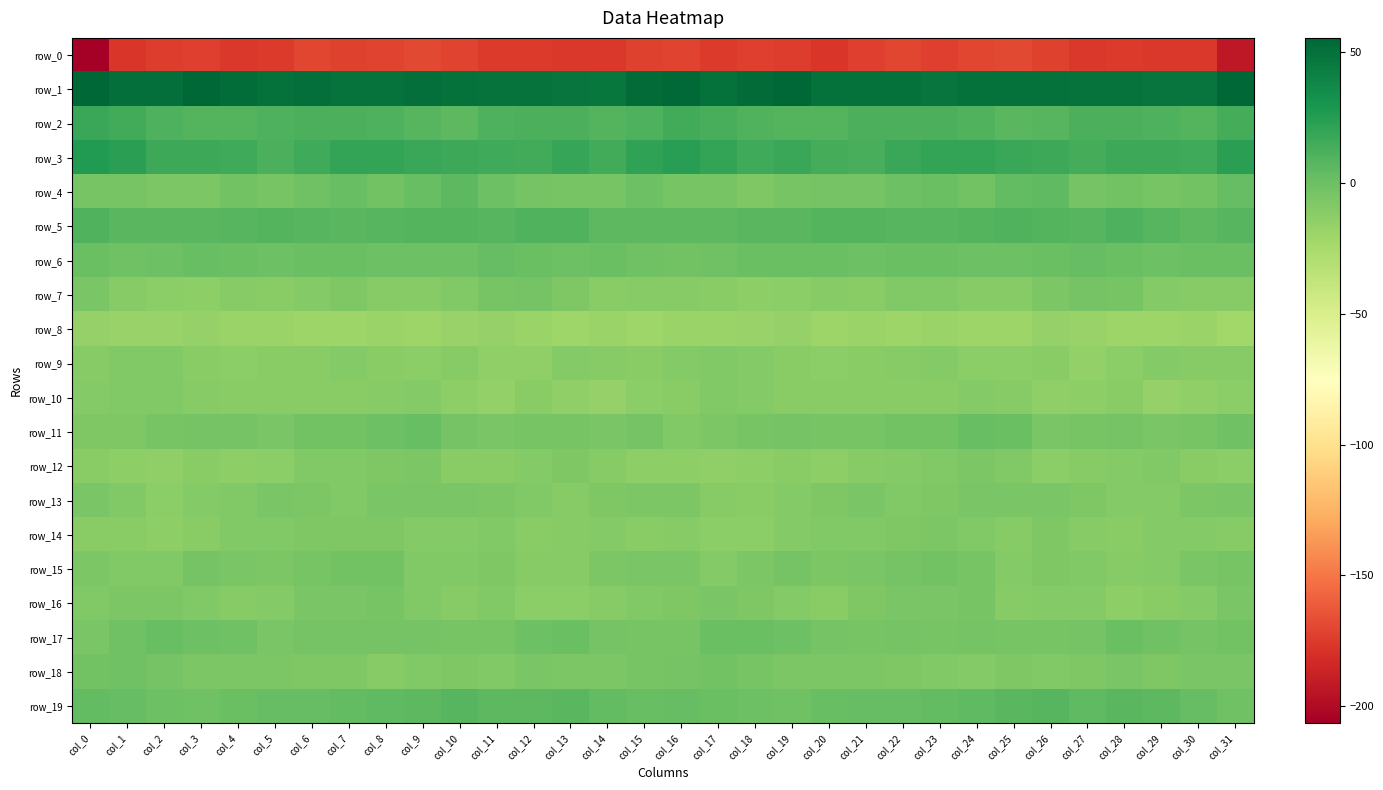

Reading left to right, extract all data points from this chart.

row_0: col_0=-206.5	col_1=-177.5	col_2=-174.6	col_3=-173.2	col_4=-176.8	col_5=-175.2	col_6=-170.0	col_7=-172.6	col_8=-171.7	col_9=-169.5	col_10=-170.9	col_11=-175.6	col_12=-175.5	col_13=-176.3	col_14=-176.0	col_15=-172.6	col_16=-171.6	col_17=-175.7	col_18=-173.2	col_19=-174.8	col_20=-176.9	col_21=-172.8	col_22=-170.2	col_23=-173.0	col_24=-170.6	col_25=-169.5	col_26=-172.7	col_27=-176.2	col_28=-175.9	col_29=-176.1	col_30=-176.1	col_31=-193.0
row_1: col_0=54.9	col_1=50.3	col_2=50.8	col_3=54.7	col_4=51.5	col_5=49.5	col_6=50.3	col_7=48.2	col_8=48.8	col_9=50.5	col_10=50.2	col_11=48.8	col_12=48.6	col_13=47.8	col_14=46.4	col_15=53.1	col_16=54.2	col_17=50.2	col_18=52.5	col_19=54.6	col_20=49.5	col_21=50.2	col_22=49.8	col_23=47.6	col_24=50.1	col_25=50.2	col_26=49.9	col_27=48.3	col_28=48.5	col_29=47.3	col_30=47.9	col_31=55.3
row_2: col_0=18.0	col_1=14.6	col_2=11.0	col_3=9.0	col_4=8.5	col_5=10.7	col_6=11.7	col_7=12.3	col_8=10.8	col_9=7.8	col_10=6.0	col_11=11.2	col_12=12.1	col_13=11.7	col_14=8.5	col_15=11.2	col_16=14.8	col_17=13.1	col_18=10.2	col_19=8.4	col_20=9.2	col_21=11.4	col_22=12.0	col_23=11.8	col_24=10.3	col_25=6.3	col_26=7.6	col_27=12.2	col_28=12.2	col_29=10.8	col_30=8.5	col_31=13.5
row_3: col_0=26.2	col_1=22.8	col_2=16.5	col_3=17.2	col_4=16.3	col_5=11.4	col_6=15.9	col_7=19.9	col_8=20.4	col_9=18.2	col_10=17.5	col_11=15.6	col_12=14.7	col_13=18.5	col_14=15.4	col_15=20.7	col_16=24.2	col_17=19.9	col_18=16.0	col_19=17.8	col_20=14.2	col_21=12.4	col_22=17.8	col_23=20.5	col_24=19.8	col_25=17.7	col_26=17.3	col_27=14.2	col_28=16.9	col_29=17.4	col_30=16.2	col_31=23.5
row_4: col_0=-4.6	col_1=-4.5	col_2=-6.9	col_3=-7.0	col_4=-2.8	col_5=-4.9	col_6=-1.8	col_7=1.6	col_8=-2.1	col_9=1.5	col_10=5.4	col_11=-0.9	col_12=-3.5	col_13=-4.0	col_14=-4.5	col_15=-0.8	col_16=-4.6	col_17=-5.0	col_18=-8.0	col_19=-4.9	col_20=-3.9	col_21=-3.9	col_22=-0.1	col_23=0.8	col_24=-2.3	col_25=4.0	col_26=4.2	col_27=-3.6	col_28=-2.8	col_29=-5.0	col_30=-2.5	col_31=3.1
row_5: col_0=9.6	col_1=6.6	col_2=6.5	col_3=7.1	col_4=8.1	col_5=9.0	col_6=7.8	col_7=7.3	col_8=8.2	col_9=9.2	col_10=9.2	col_11=7.8	col_12=10.0	col_13=9.7	col_14=5.7	col_15=5.5	col_16=6.2	col_17=6.0	col_18=7.0	col_19=6.9	col_20=8.9	col_21=8.6	col_22=7.6	col_23=7.3	col_24=8.7	col_25=9.4	col_26=8.7	col_27=7.8	col_28=11.1	col_29=7.9	col_30=5.4	col_31=8.0
row_6: col_0=1.1	col_1=-1.3	col_2=-0.0	col_3=1.2	col_4=0.3	col_5=0.1	col_6=0.3	col_7=0.8	col_8=0.1	col_9=-0.5	col_10=-0.2	col_11=2.8	col_12=1.1	col_13=-0.4	col_14=0.3	col_15=-1.2	col_16=-2.8	col_17=-1.7	col_18=1.0	col_19=0.5	col_20=0.5	col_21=-0.1	col_22=0.5	col_23=0.5	col_24=-0.1	col_25=-0.6	col_26=0.6	col_27=2.9	col_28=0.2	col_29=-0.1	col_30=1.0	col_31=0.4
row_7: col_0=-5.2	col_1=-10.2	col_2=-12.5	col_3=-13.3	col_4=-10.3	col_5=-11.7	col_6=-9.5	col_7=-7.9	col_8=-10.6	col_9=-11.0	col_10=-8.3	col_11=-4.2	col_12=-3.4	col_13=-7.2	col_14=-11.2	col_15=-10.2	col_16=-10.1	col_17=-11.7	col_18=-13.2	col_19=-12.3	col_20=-10.4	col_21=-11.5	col_22=-8.3	col_23=-8.9	col_24=-10.9	col_25=-10.5	col_26=-6.6	col_27=-3.6	col_28=-4.1	col_29=-9.4	col_30=-10.2	col_31=-10.5
row_8: col_0=-16.8	col_1=-18.1	col_2=-18.2	col_3=-17.0	col_4=-18.7	col_5=-18.8	col_6=-19.5	col_7=-19.7	col_8=-19.0	col_9=-20.0	col_10=-18.0	col_11=-16.8	col_12=-19.3	col_13=-20.4	col_14=-18.8	col_15=-20.8	col_16=-18.8	col_17=-18.8	col_18=-17.7	col_19=-17.2	col_20=-19.6	col_21=-18.5	col_22=-20.3	col_23=-18.9	col_24=-19.5	col_25=-19.8	col_26=-16.8	col_27=-17.8	col_28=-20.1	col_29=-19.5	col_30=-18.9	col_31=-22.0
row_9: col_0=-10.7	col_1=-8.2	col_2=-9.1	col_3=-11.2	col_4=-12.6	col_5=-11.2	col_6=-11.2	col_7=-9.8	col_8=-11.5	col_9=-12.9	col_10=-11.0	col_11=-14.6	col_12=-14.6	col_13=-10.1	col_14=-10.1	col_15=-11.2	col_16=-9.5	col_17=-8.2	col_18=-9.8	col_19=-11.7	col_20=-12.4	col_21=-11.2	col_22=-10.8	col_23=-9.9	col_24=-12.5	col_25=-12.2	col_26=-11.5	col_27=-16.0	col_28=-12.8	col_29=-9.4	col_30=-10.6	col_31=-11.0
row_10: col_0=-9.5	col_1=-8.5	col_2=-8.5	col_3=-10.7	col_4=-11.8	col_5=-11.4	col_6=-11.5	col_7=-12.0	col_8=-10.3	col_9=-9.5	col_10=-13.2	col_11=-15.3	col_12=-11.3	col_13=-14.6	col_14=-16.4	col_15=-12.7	col_16=-11.8	col_17=-8.5	col_18=-9.1	col_19=-11.4	col_20=-11.7	col_21=-11.5	col_22=-11.6	col_23=-11.9	col_24=-9.3	col_25=-10.4	col_26=-15.0	col_27=-13.9	col_28=-11.3	col_29=-16.6	col_30=-14.4	col_31=-12.2
row_11: col_0=-7.4	col_1=-7.9	col_2=-4.3	col_3=-3.4	col_4=-3.7	col_5=-5.6	col_6=-2.4	col_7=-2.7	col_8=-0.3	col_9=1.8	col_10=-3.5	col_11=-5.6	col_12=-4.2	col_13=-4.2	col_14=-5.1	col_15=-3.2	col_16=-8.2	col_17=-6.6	col_18=-4.0	col_19=-3.3	col_20=-4.5	col_21=-4.7	col_22=-2.1	col_23=-2.8	col_24=1.4	col_25=0.6	col_26=-5.8	col_27=-4.5	col_28=-3.9	col_29=-5.0	col_30=-4.2	col_31=-1.7
row_12: col_0=-11.2	col_1=-13.7	col_2=-14.8	col_3=-12.0	col_4=-13.4	col_5=-12.5	col_6=-8.8	col_7=-8.7	col_8=-7.3	col_9=-6.9	col_10=-11.4	col_11=-11.2	col_12=-9.8	col_13=-8.1	col_14=-10.2	col_15=-13.3	col_16=-13.6	col_17=-14.8	col_18=-13.9	col_19=-11.7	col_20=-14.0	col_21=-10.4	col_22=-9.2	col_23=-8.1	col_24=-6.8	col_25=-8.1	col_26=-12.2	col_27=-10.4	col_28=-9.1	col_29=-8.3	col_30=-11.5	col_31=-12.8
row_13: col_0=-5.4	col_1=-8.7	col_2=-12.8	col_3=-9.6	col_4=-8.4	col_5=-5.7	col_6=-7.0	col_7=-8.9	col_8=-5.5	col_9=-5.8	col_10=-5.4	col_11=-6.9	col_12=-8.5	col_13=-10.3	col_14=-7.3	col_15=-6.8	col_16=-6.1	col_17=-11.1	col_18=-11.7	col_19=-9.2	col_20=-7.4	col_21=-5.5	col_22=-8.5	col_23=-7.3	col_24=-5.7	col_25=-5.6	col_26=-5.4	col_27=-7.6	col_28=-9.6	col_29=-9.4	col_30=-6.3	col_31=-5.8
row_14: col_0=-11.6	col_1=-11.9	col_2=-13.4	col_3=-11.5	col_4=-8.3	col_5=-8.4	col_6=-7.8	col_7=-7.8	col_8=-7.2	col_9=-10.0	col_10=-9.1	col_11=-8.8	col_12=-11.6	col_13=-10.5	col_14=-9.5	col_15=-11.2	col_16=-10.3	col_17=-12.5	col_18=-13.1	col_19=-10.1	col_20=-8.3	col_21=-8.1	col_22=-8.0	col_23=-6.7	col_24=-8.6	col_25=-10.4	col_26=-7.7	col_27=-10.5	col_28=-11.6	col_29=-9.8	col_30=-10.1	col_31=-10.6
row_15: col_0=-6.1	col_1=-8.4	col_2=-8.3	col_3=-3.5	col_4=-5.2	col_5=-6.4	col_6=-4.5	col_7=-2.9	col_8=-2.5	col_9=-8.1	col_10=-8.7	col_11=-7.1	col_12=-10.2	col_13=-10.3	col_14=-6.9	col_15=-5.0	col_16=-5.4	col_17=-9.2	col_18=-6.3	col_19=-3.4	col_20=-6.3	col_21=-6.0	col_22=-3.5	col_23=-2.3	col_24=-4.2	col_25=-9.5	col_26=-7.4	col_27=-8.1	col_28=-10.9	col_29=-9.3	col_30=-5.9	col_31=-4.9
row_16: col_0=-9.1	col_1=-6.8	col_2=-6.8	col_3=-8.4	col_4=-11.0	col_5=-9.5	col_6=-5.9	col_7=-5.7	col_8=-4.1	col_9=-8.6	col_10=-10.8	col_11=-8.6	col_12=-12.3	col_13=-12.7	col_14=-10.5	col_15=-8.5	col_16=-7.3	col_17=-5.9	col_18=-7.6	col_19=-9.2	col_20=-11.7	col_21=-7.7	col_22=-5.6	col_23=-5.5	col_24=-4.7	col_25=-10.4	col_26=-10.0	col_27=-9.4	col_28=-13.2	col_29=-11.8	col_30=-9.7	col_31=-5.5
row_17: col_0=-6.0	col_1=-1.5	col_2=1.7	col_3=-0.3	col_4=-1.8	col_5=-5.2	col_6=-3.3	col_7=-3.8	col_8=-3.8	col_9=-3.9	col_10=-4.5	col_11=-4.3	col_12=-0.8	col_13=0.4	col_14=-3.1	col_15=-4.2	col_16=-4.8	col_17=0.6	col_18=1.0	col_19=-0.5	col_20=-3.9	col_21=-4.3	col_22=-3.5	col_23=-4.4	col_24=-3.4	col_25=-4.3	col_26=-4.7	col_27=-3.5	col_28=0.9	col_29=-1.2	col_30=-3.2	col_31=-2.8
row_18: col_0=-2.6	col_1=-1.9	col_2=-3.2	col_3=-6.0	col_4=-6.6	col_5=-6.4	col_6=-7.5	col_7=-7.2	col_8=-10.2	col_9=-8.3	col_10=-8.0	col_11=-9.0	col_12=-5.1	col_13=-7.0	col_14=-6.6	col_15=-4.6	col_16=-3.5	col_17=-2.3	col_18=-4.1	col_19=-6.7	col_20=-6.0	col_21=-7.1	col_22=-7.2	col_23=-8.7	col_24=-9.8	col_25=-7.6	col_26=-9.0	col_27=-7.6	col_28=-5.1	col_29=-7.7	col_30=-5.3	col_31=-5.5
row_19: col_0=3.5	col_1=2.6	col_2=-0.7	col_3=-0.9	col_4=0.5	col_5=3.1	col_6=2.2	col_7=4.2	col_8=4.5	col_9=5.9	col_10=7.8	col_11=5.6	col_12=5.6	col_13=6.5	col_14=4.0	col_15=1.7	col_16=3.1	col_17=0.8	col_18=-0.9	col_19=-1.0	col_20=2.0	col_21=2.5	col_22=2.9	col_23=4.2	col_24=4.9	col_25=6.6	col_26=7.7	col_27=4.7	col_28=6.3	col_29=5.8	col_30=2.8	col_31=-0.9